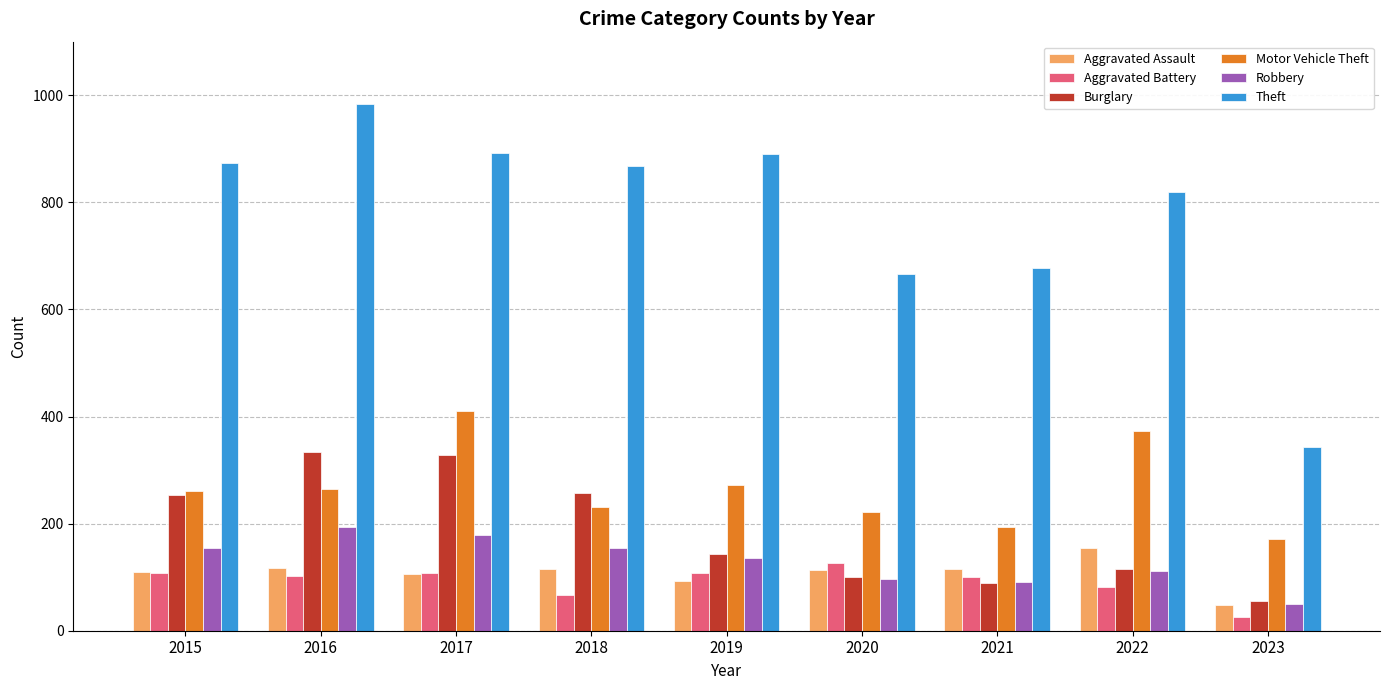

At how many categories does at least one series exceed 499?

8